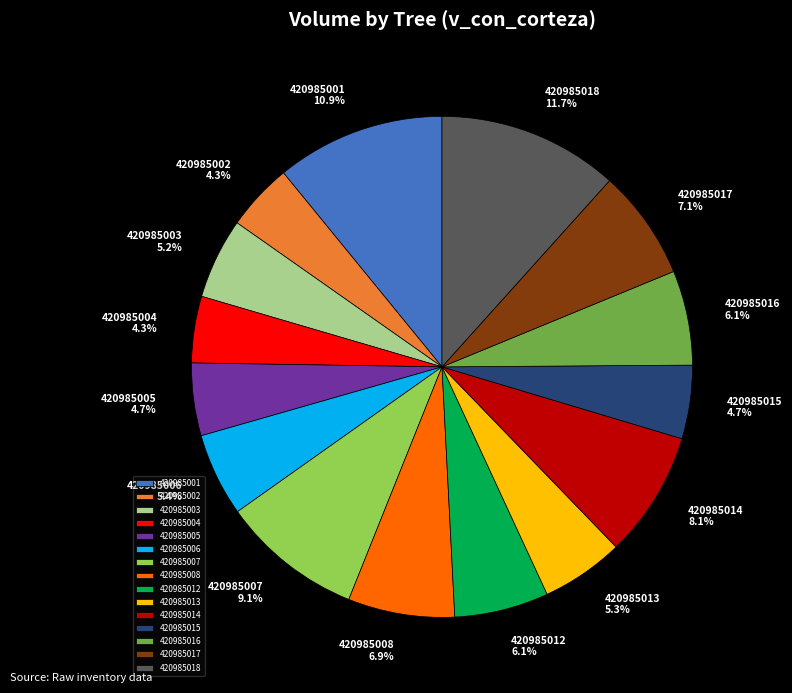

Which has a higher value, 420985004 or 420985001?

420985001